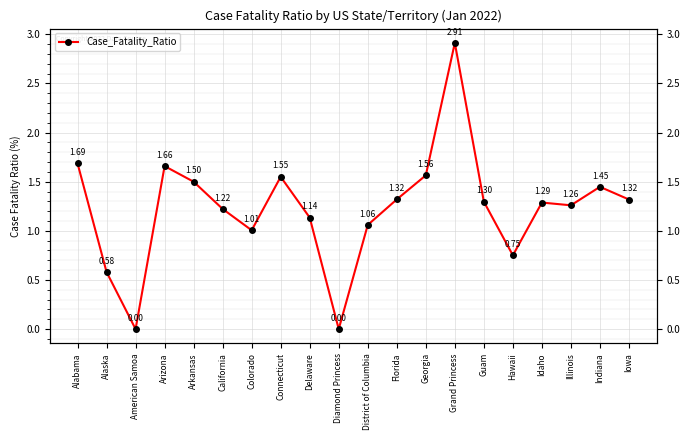

At which label is the value closest to 1?

Colorado